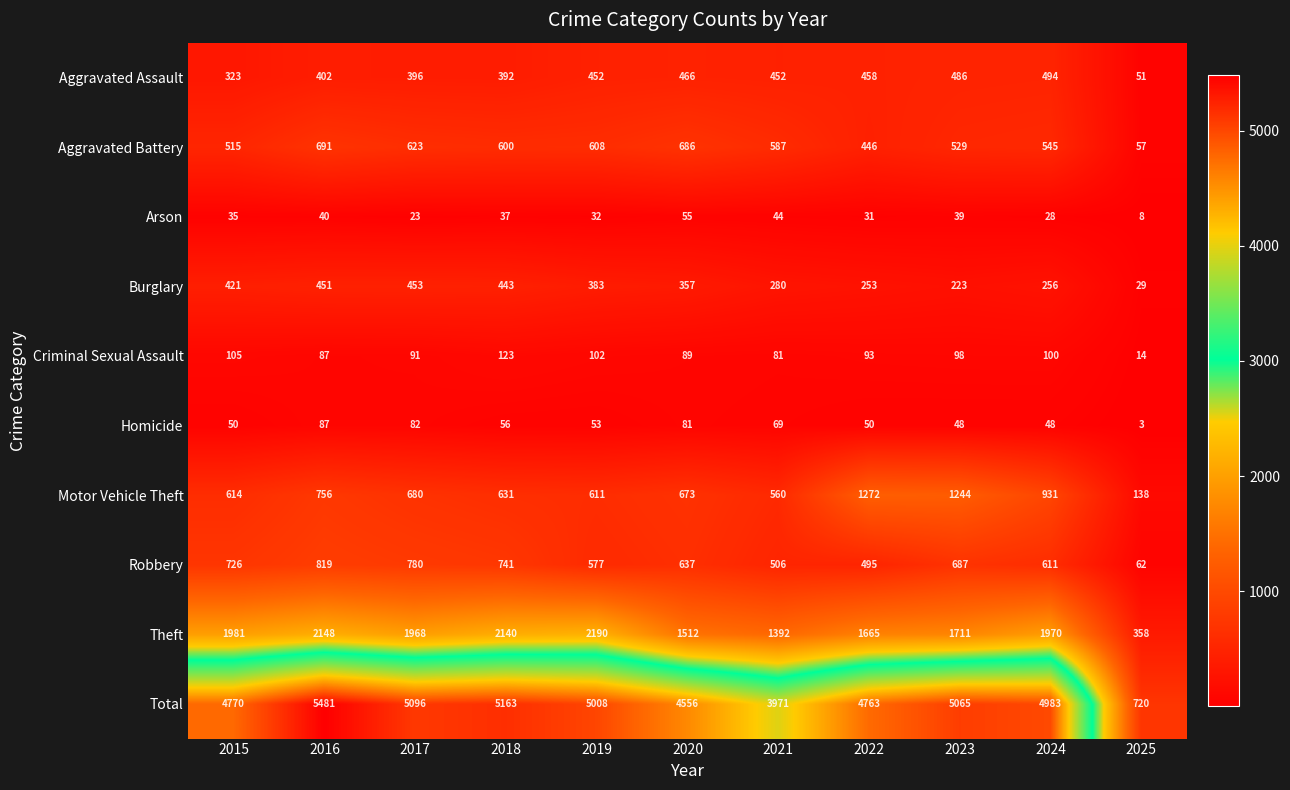

The value of Homicide at 2023 is 11. True or false?

False